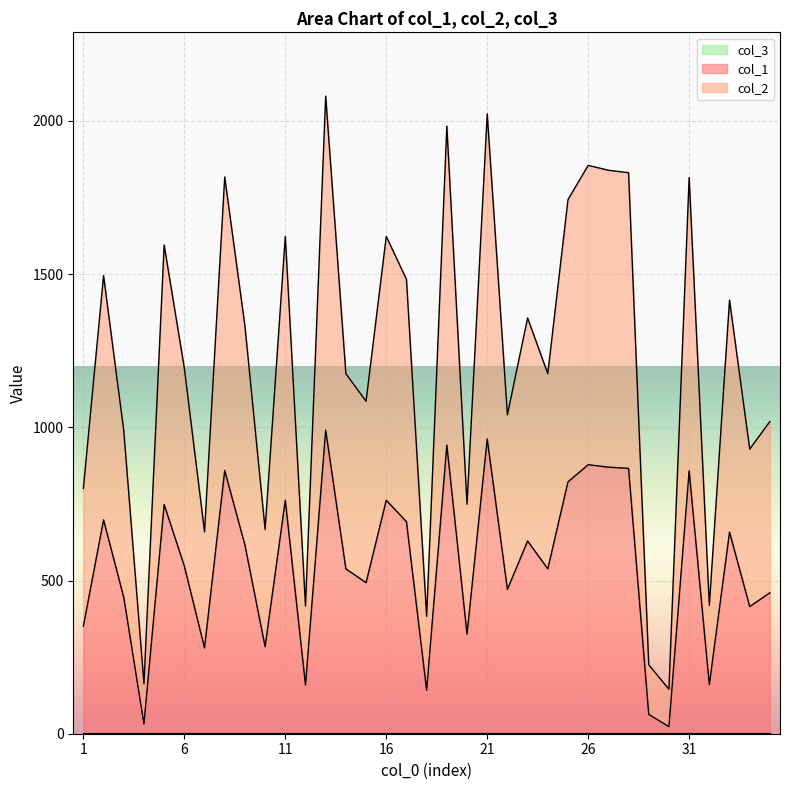

True or false: col_2 and col_1 intersect in this chart.

False